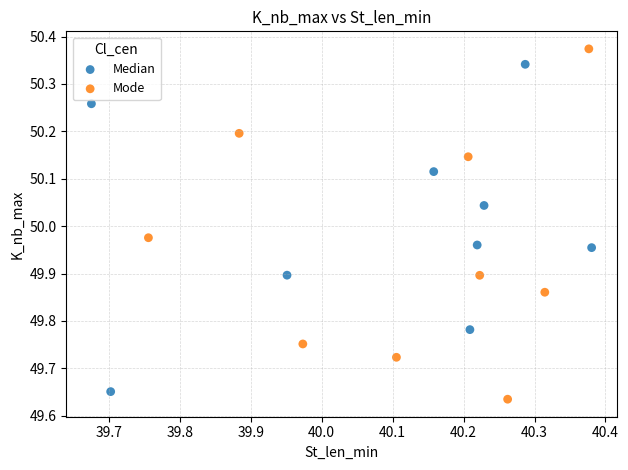

Which series reaches the maximum Y coordinate?

Mode